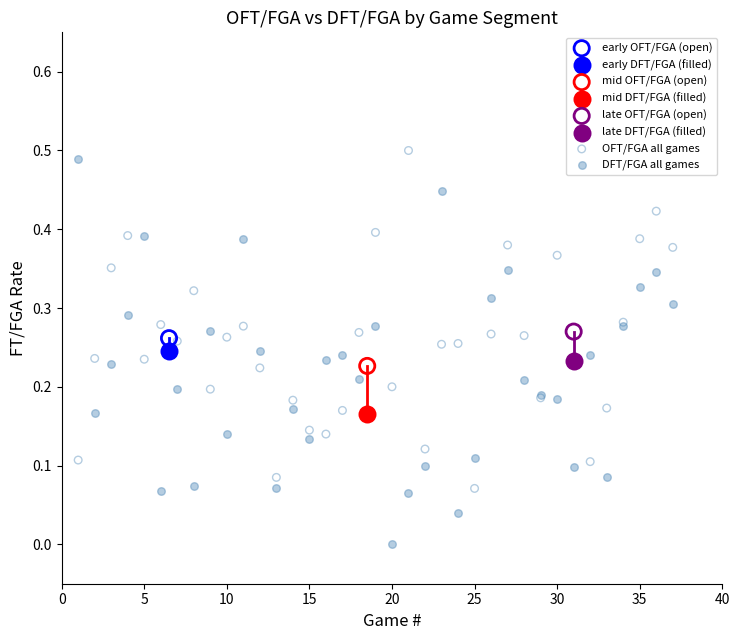

What are all the series names shown in the legend?

early OFT/FGA (open), early DFT/FGA (filled), mid OFT/FGA (open), mid DFT/FGA (filled), late OFT/FGA (open), late DFT/FGA (filled), OFT/FGA all games, DFT/FGA all games